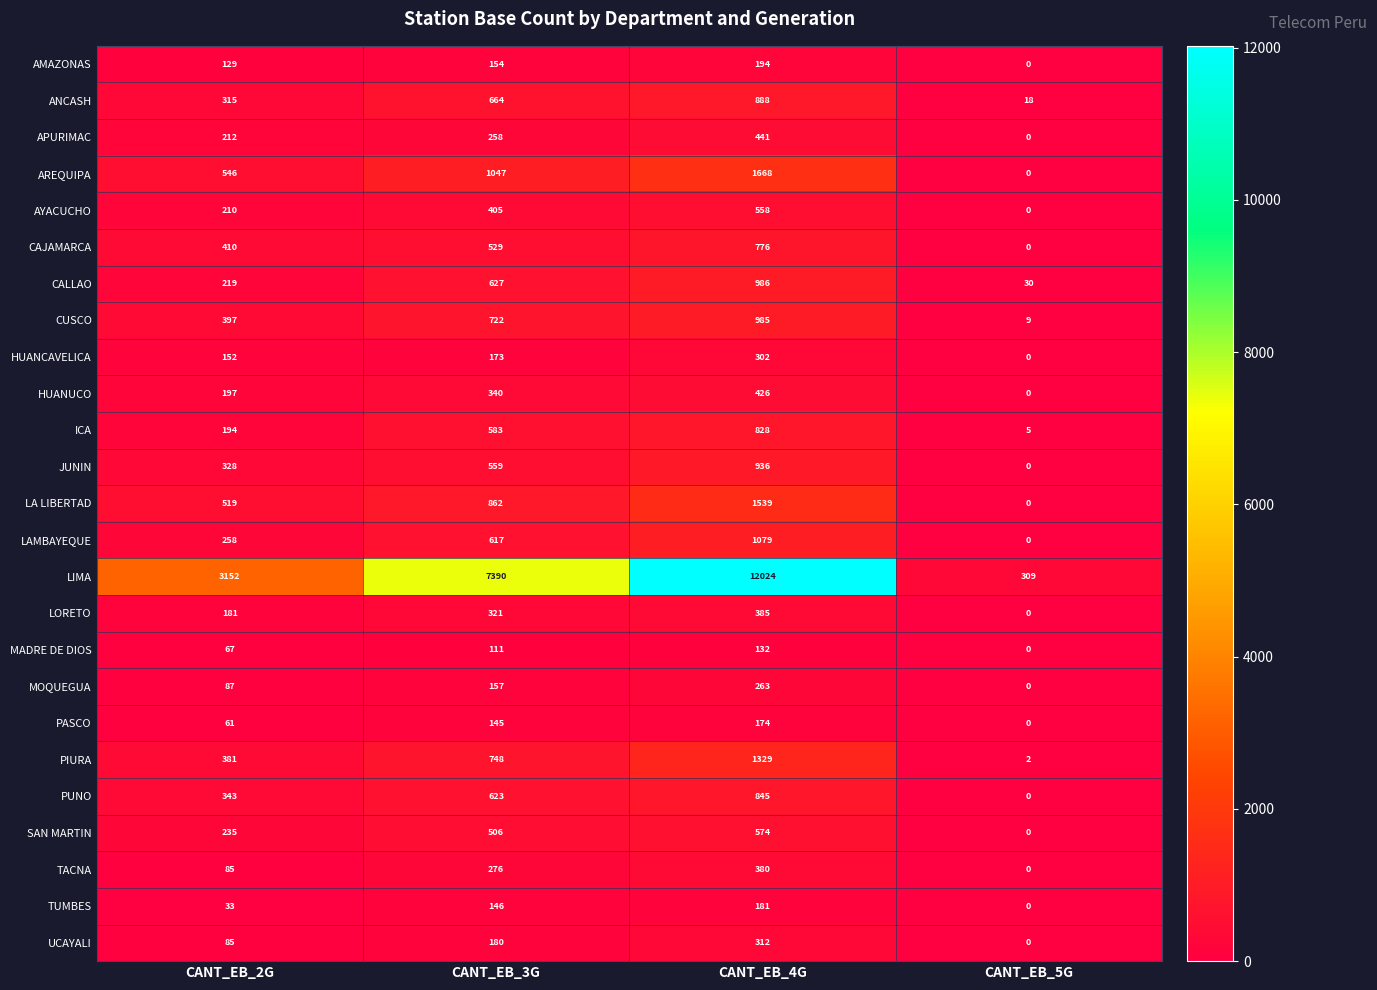

At how many categories does at least one series exceed 6178?

2